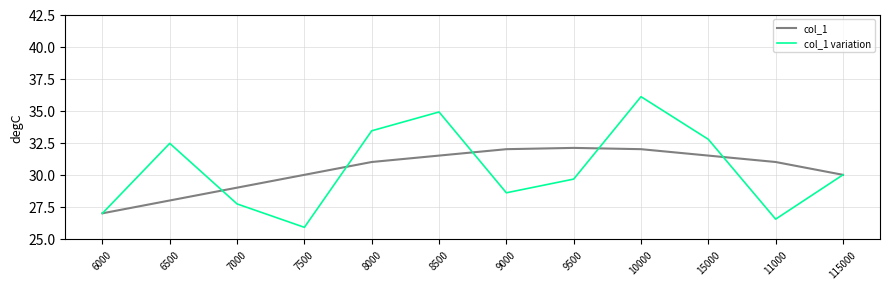

Reading right to left, extract all data points from this chart.

col_1: 115000=30.0	11000=31.0	15000=31.5	10000=32.0	9500=32.1	9000=32.0	8500=31.5	8000=31.0	7500=30.0	7000=29.0	6500=28.0	6000=27.0
col_1 variation: 115000=30.0	11000=26.5	15000=32.8	10000=36.1	9500=29.7	9000=28.6	8500=34.9	8000=33.4	7500=25.9	7000=27.7	6500=32.5	6000=27.0